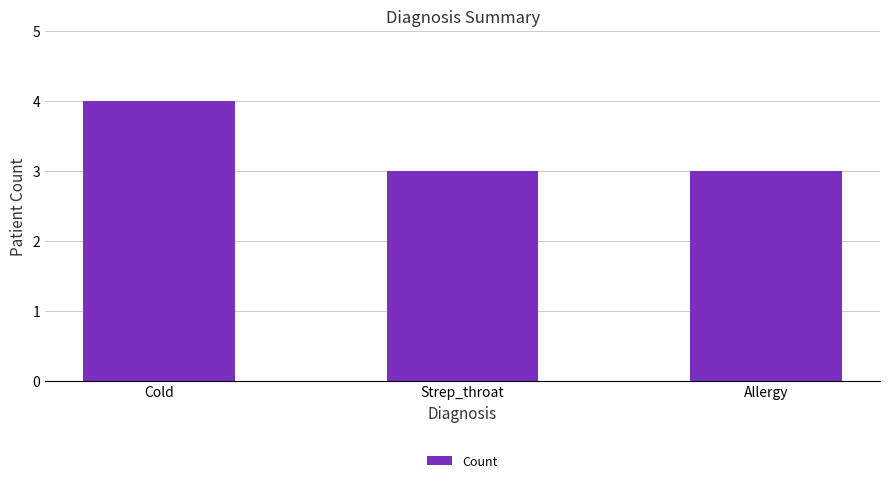

What is the difference between the maximum and minimum values?

1